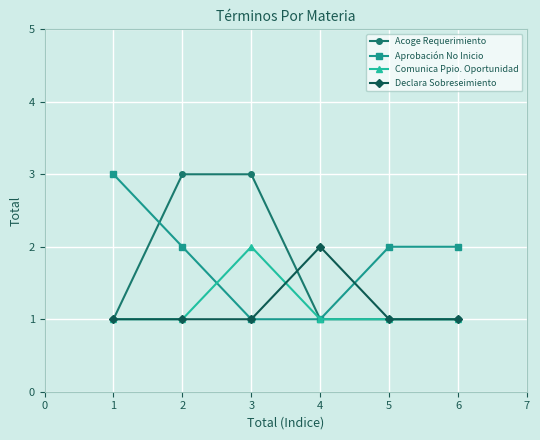

Reading left to right, list all the values displayed in this chart.

Acoge Requerimiento: 1	3	3	1	1	1
Aprobación No Inicio: 3	2	1	1	2	2
Comunica Ppio. Oportunidad: 1	1	2	1	1	1
Declara Sobreseimiento: 1	1	1	2	1	1